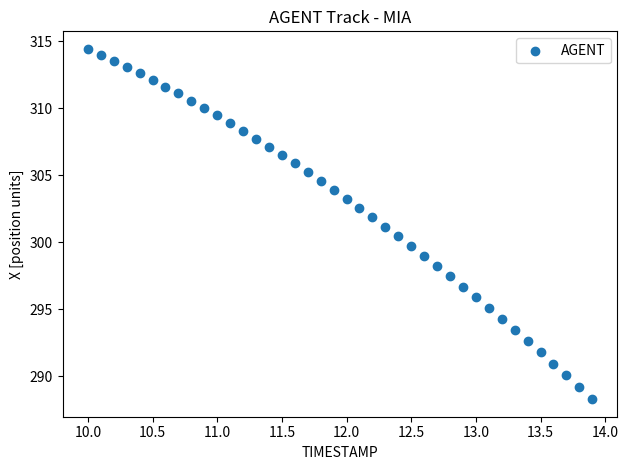

What is the range of X values (max minus min)?

3.9